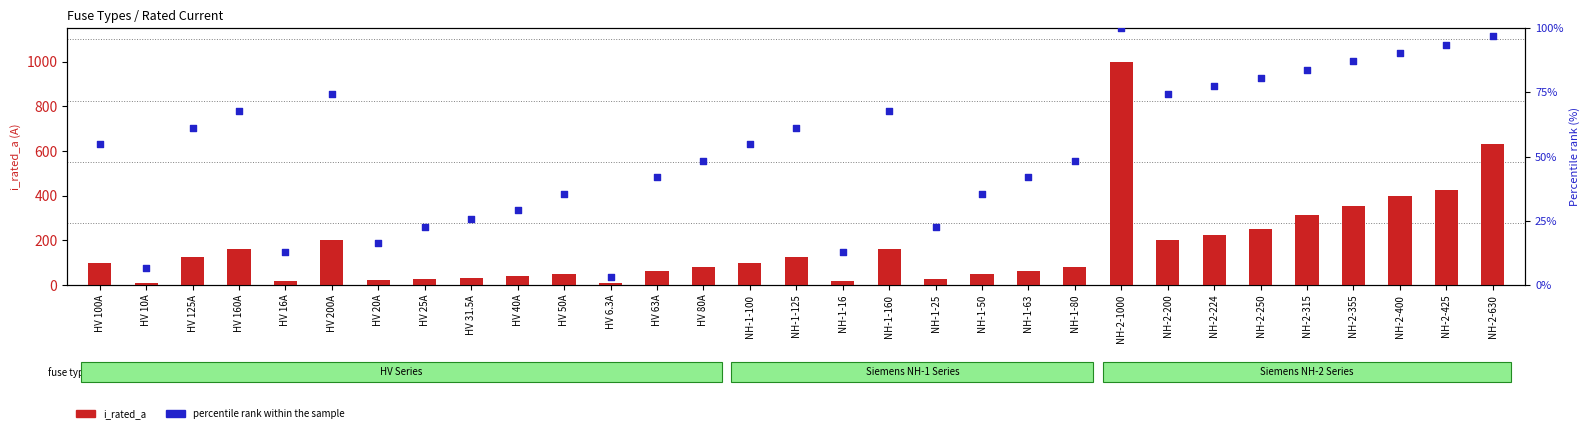

What is the total value across all series at HV 125A?

186.3